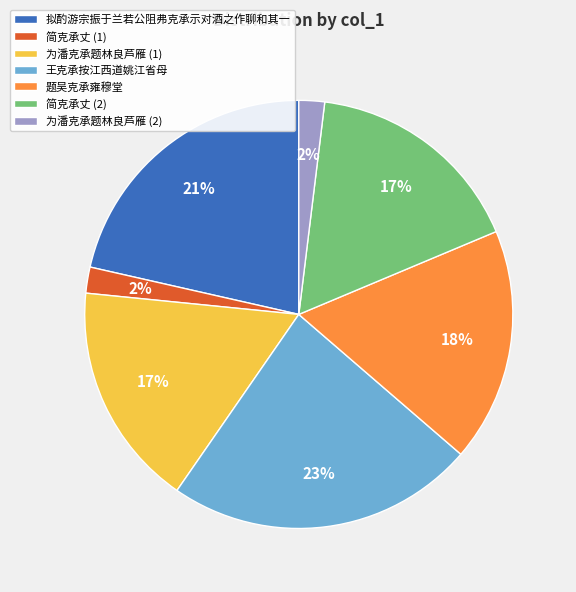

How many slices are in this pie chart?

7